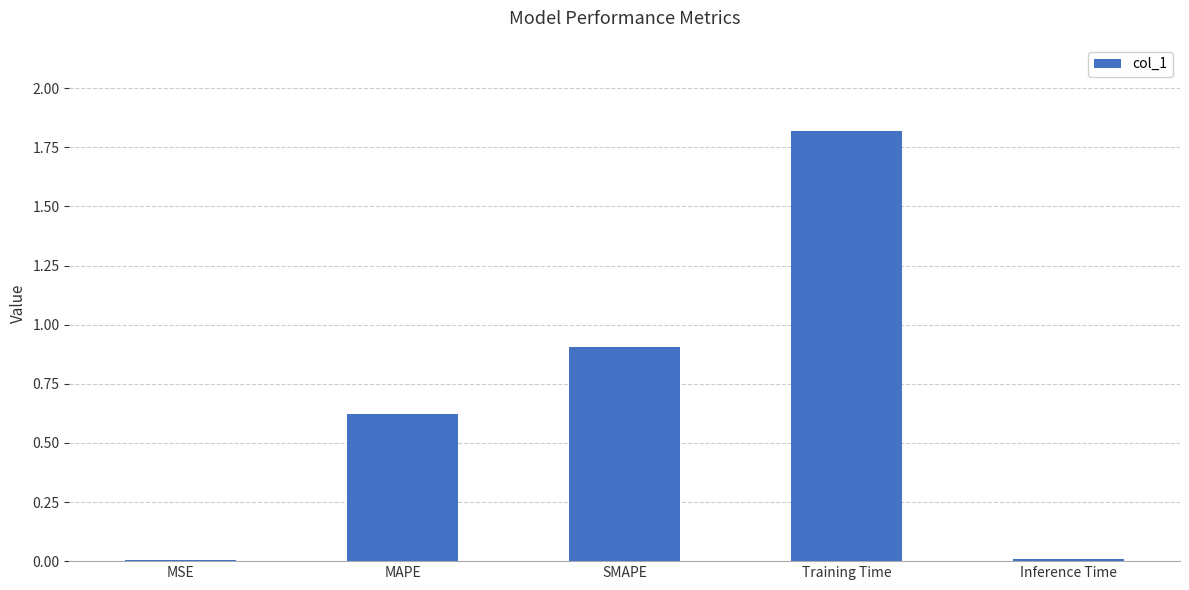

What is the difference between the values at SMAPE and MAPE?

0.3